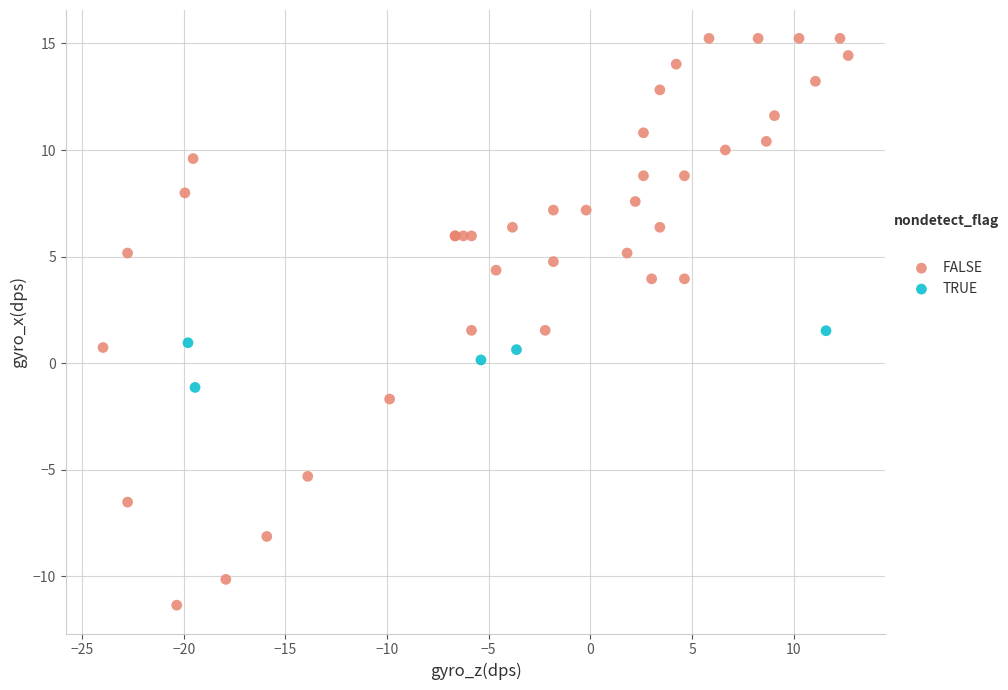

Which series has the largest Y range (max minus min)?

FALSE